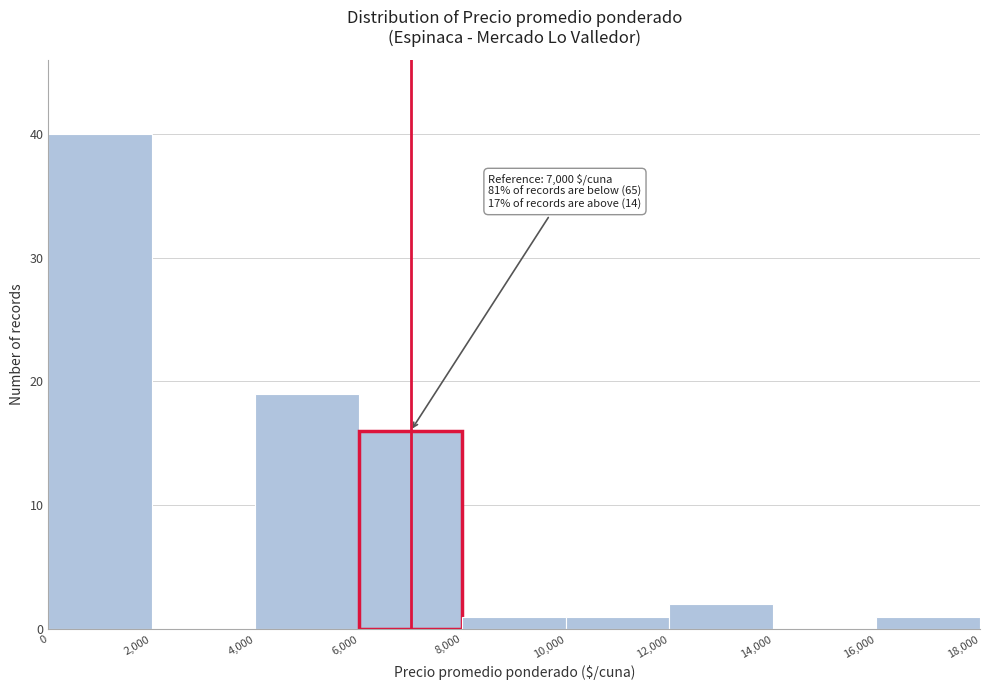

Which range on the x-axis has the tallest bar?

0 to 2,000